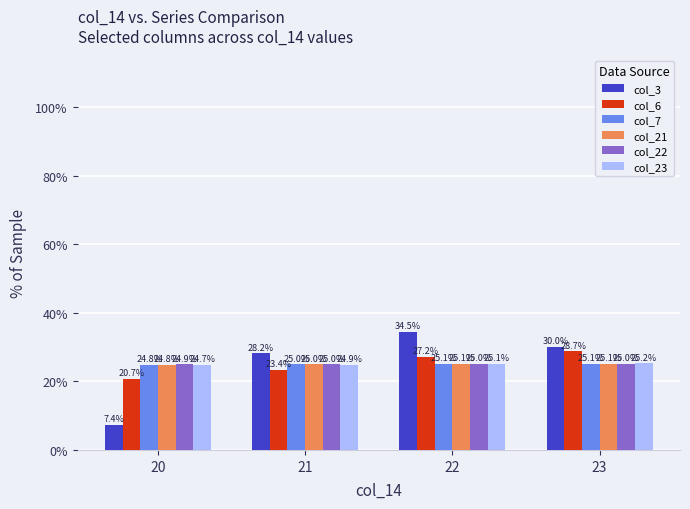

Reading right to left, extract all data points from this chart.

col_3: 23=30.0	22=34.5	21=28.2	20=7.4
col_6: 23=28.7	22=27.2	21=23.4	20=20.7
col_7: 23=25.1	22=25.1	21=25.0	20=24.8
col_21: 23=25.1	22=25.1	21=25.0	20=24.8
col_22: 23=25.0	22=25.0	21=25.0	20=24.9
col_23: 23=25.2	22=25.1	21=24.9	20=24.7